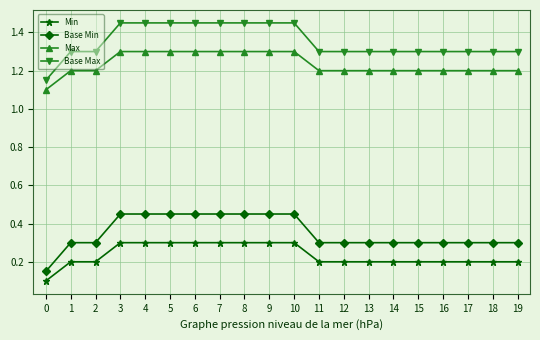

At how many categories does at least one series exceed 1?

20